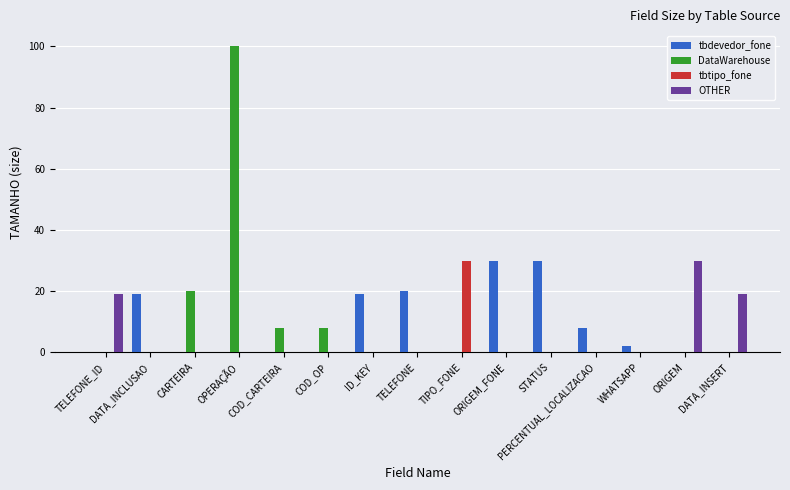

At which category is the sum across all series the highest?

OPERAÇÃO